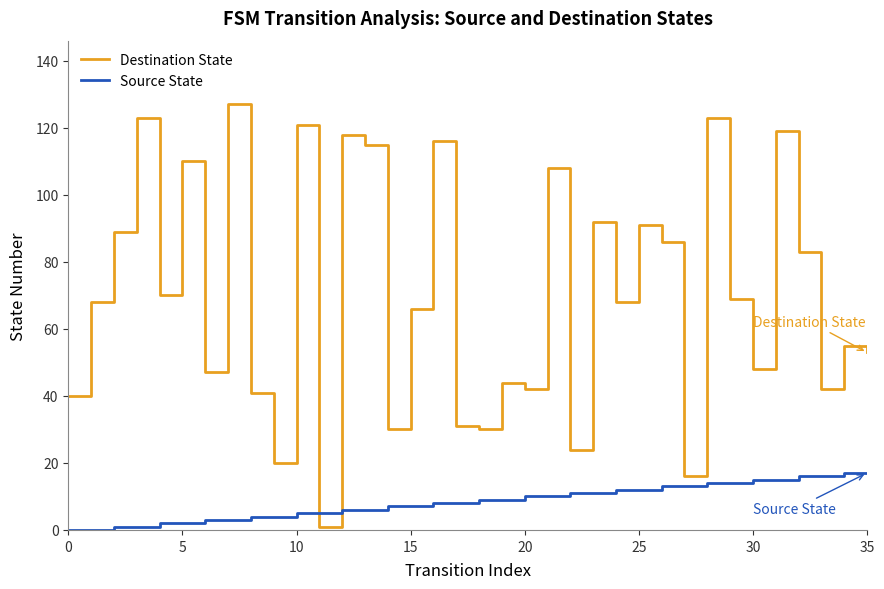

Which series has the widest spread of values?

Destination State